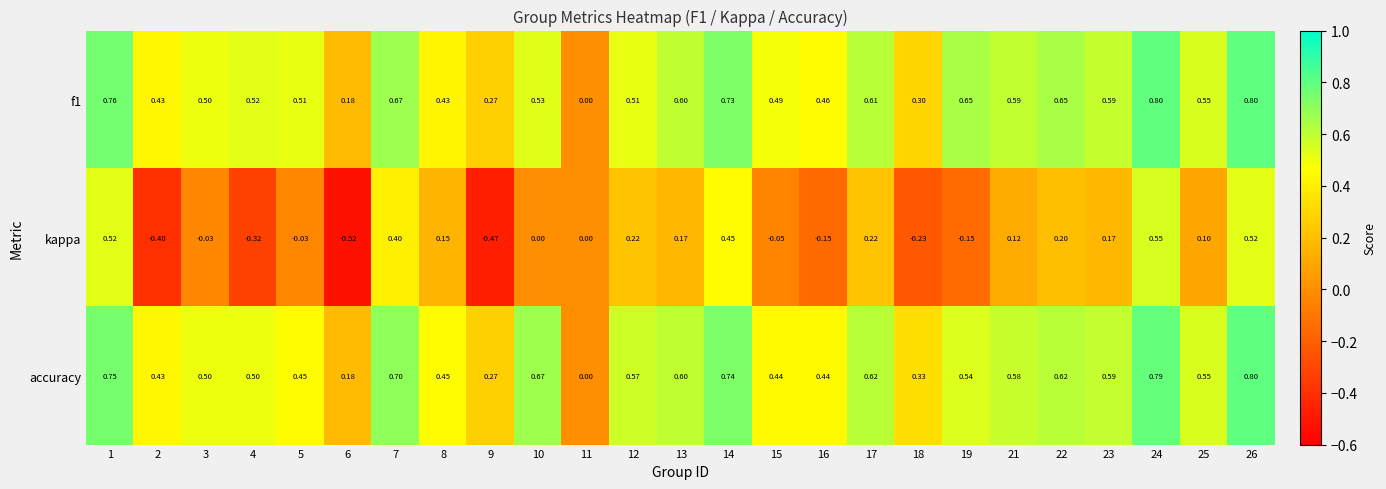

Rank the series at 14 from highest to lowest value.

accuracy, f1, kappa